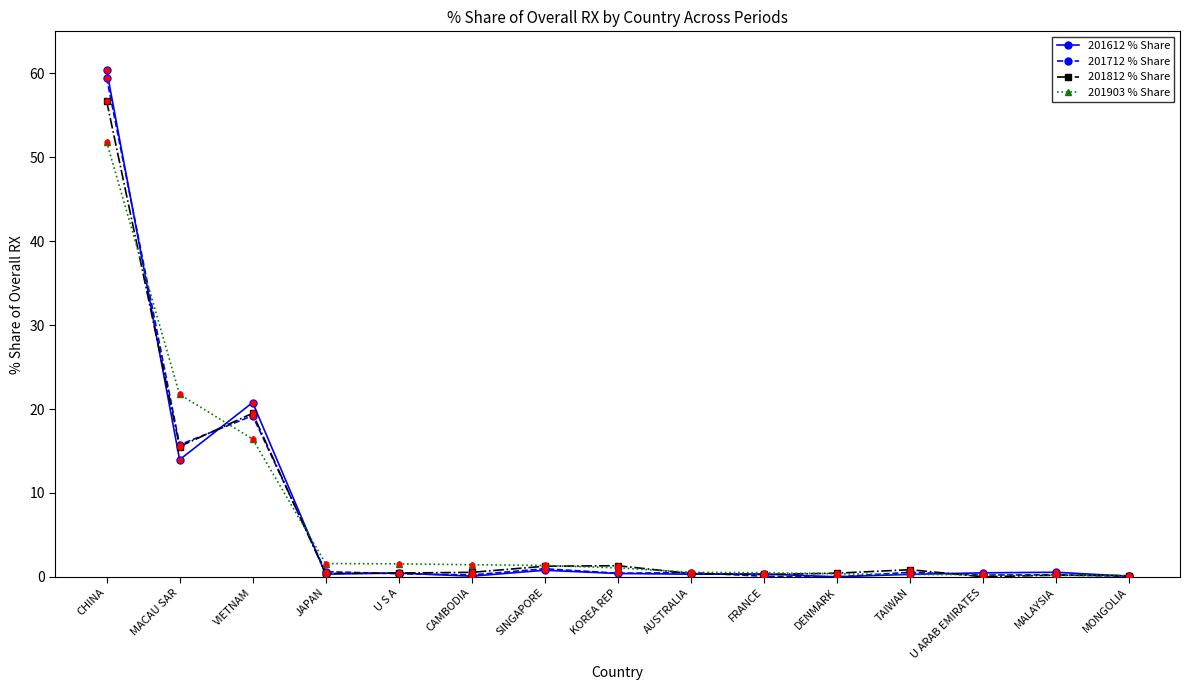

What is the total value across all series at MONGOLIA?

0.5